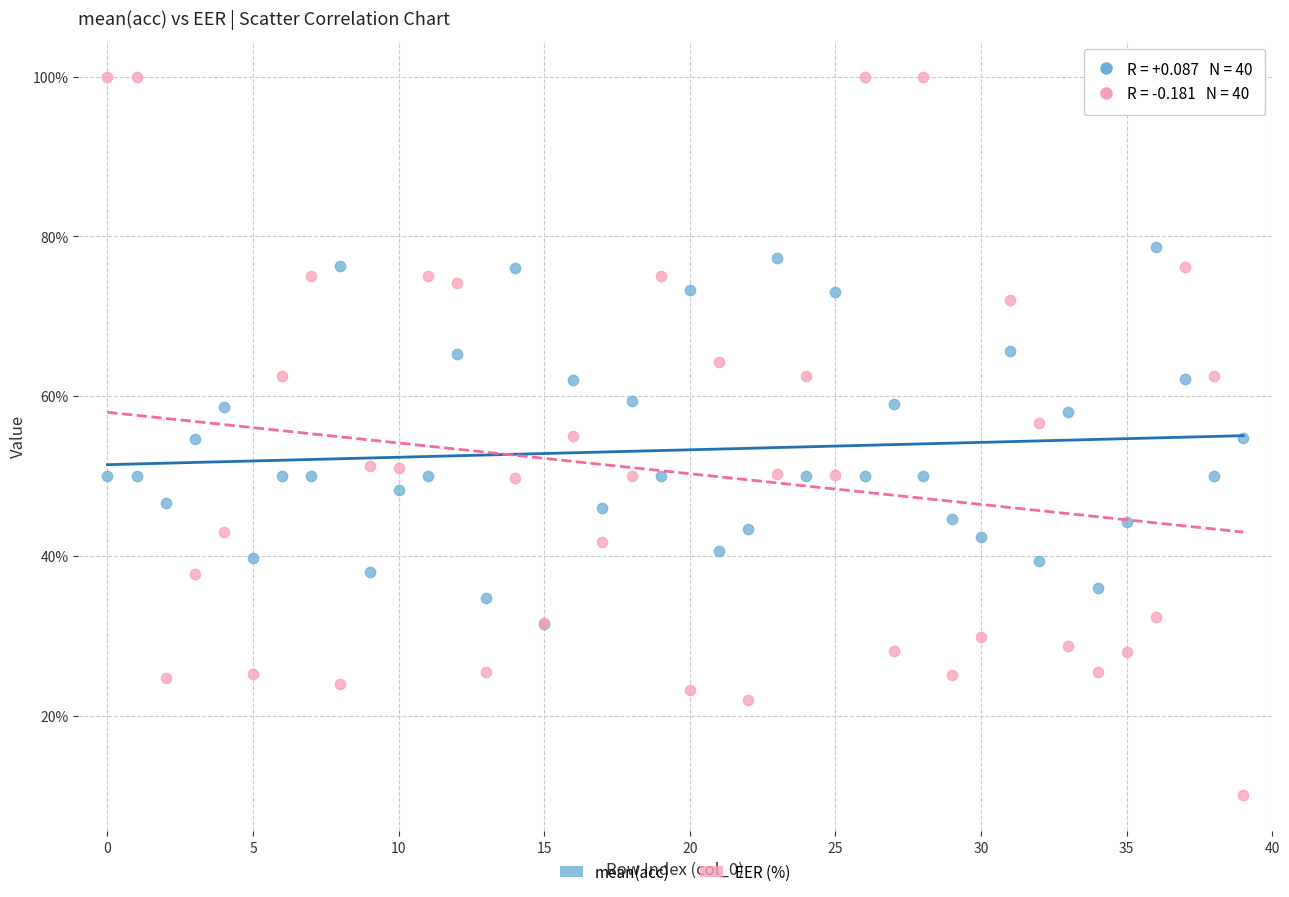

What are all the series names shown in the legend?

mean(acc), EER (%)